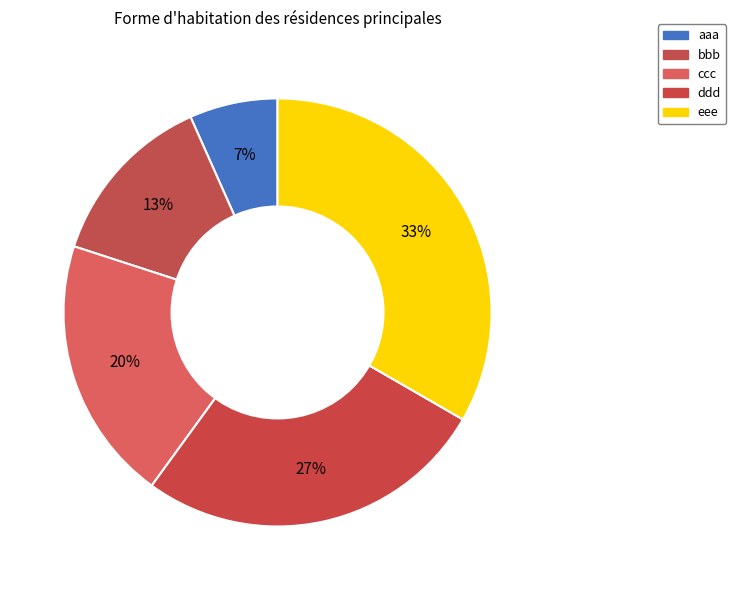

Is it true that bbb is 20% of the pie?

False